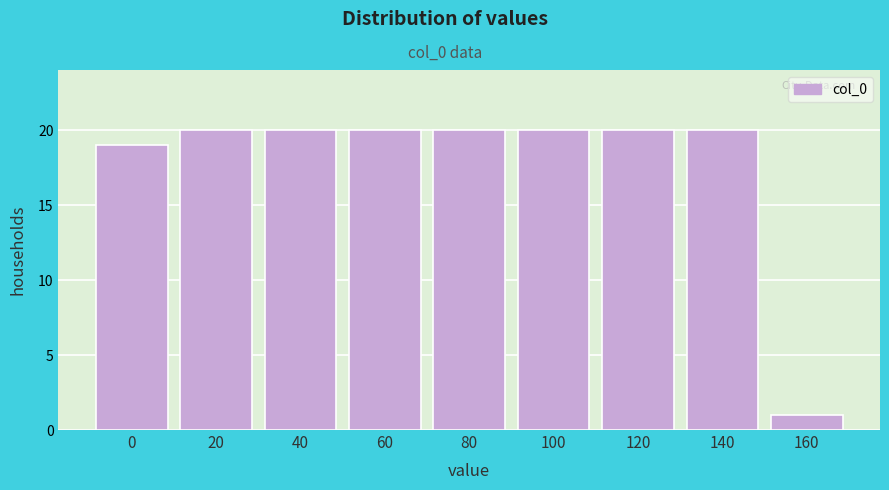

Reading left to right, extract all data points from this chart.

0=19	20=20	40=20	60=20	80=20	100=20	120=20	140=20	160=1